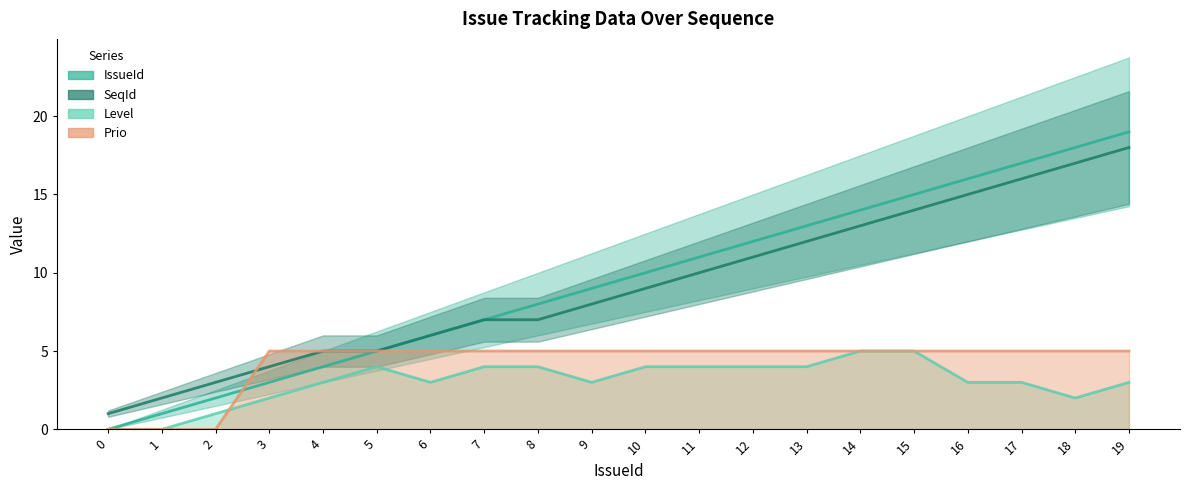

What is the sum of the Prio values at 19 and 3?

10